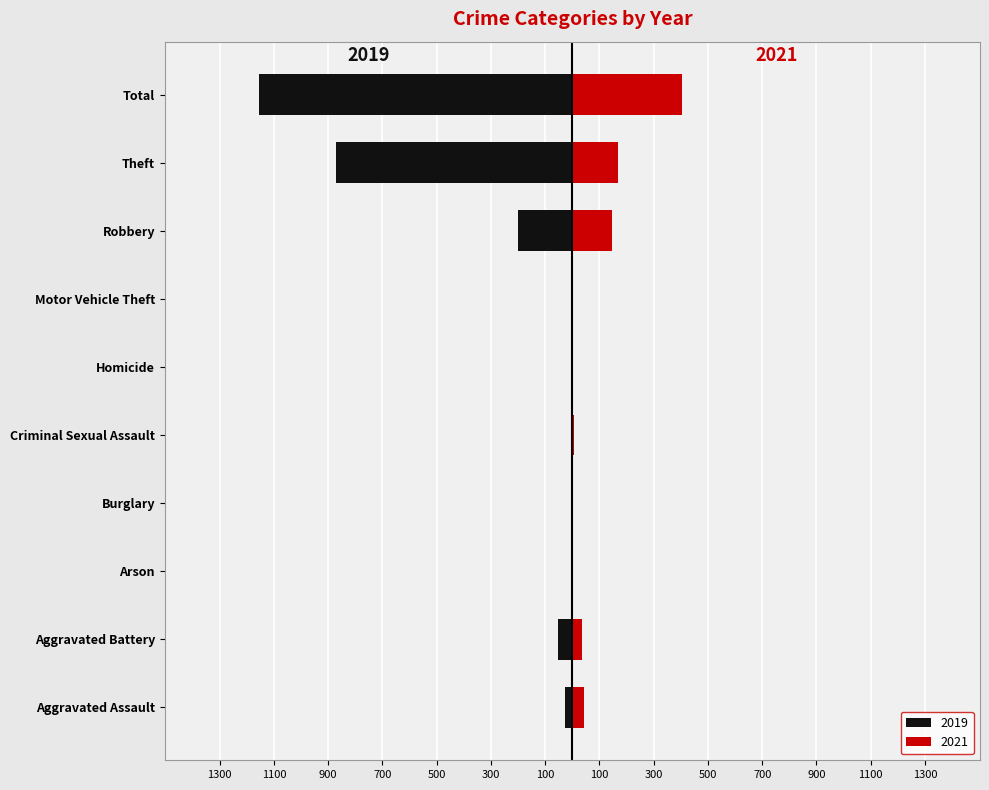

At which label does 2019 first exceed -2?

Arson